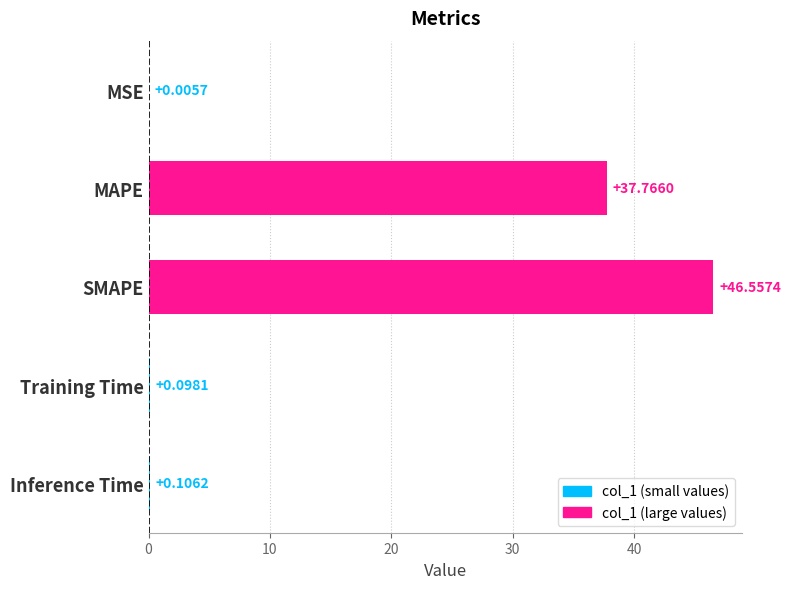

What is the sum of the values at MAPE and Training Time?

37.9